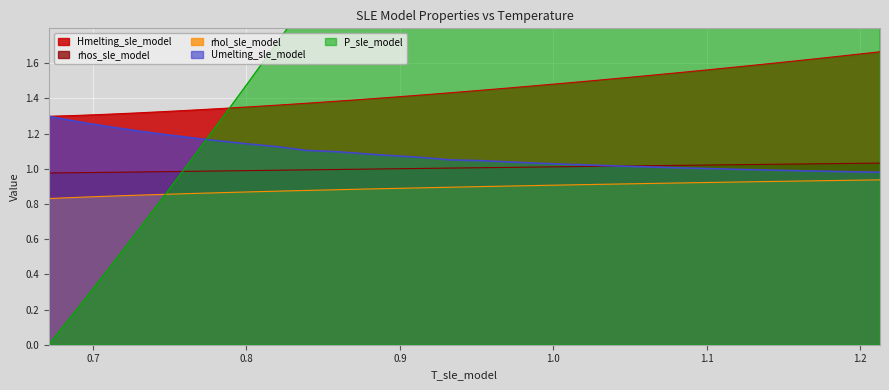

True or false: rhos_sle_model and rhol_sle_model intersect in this chart.

False